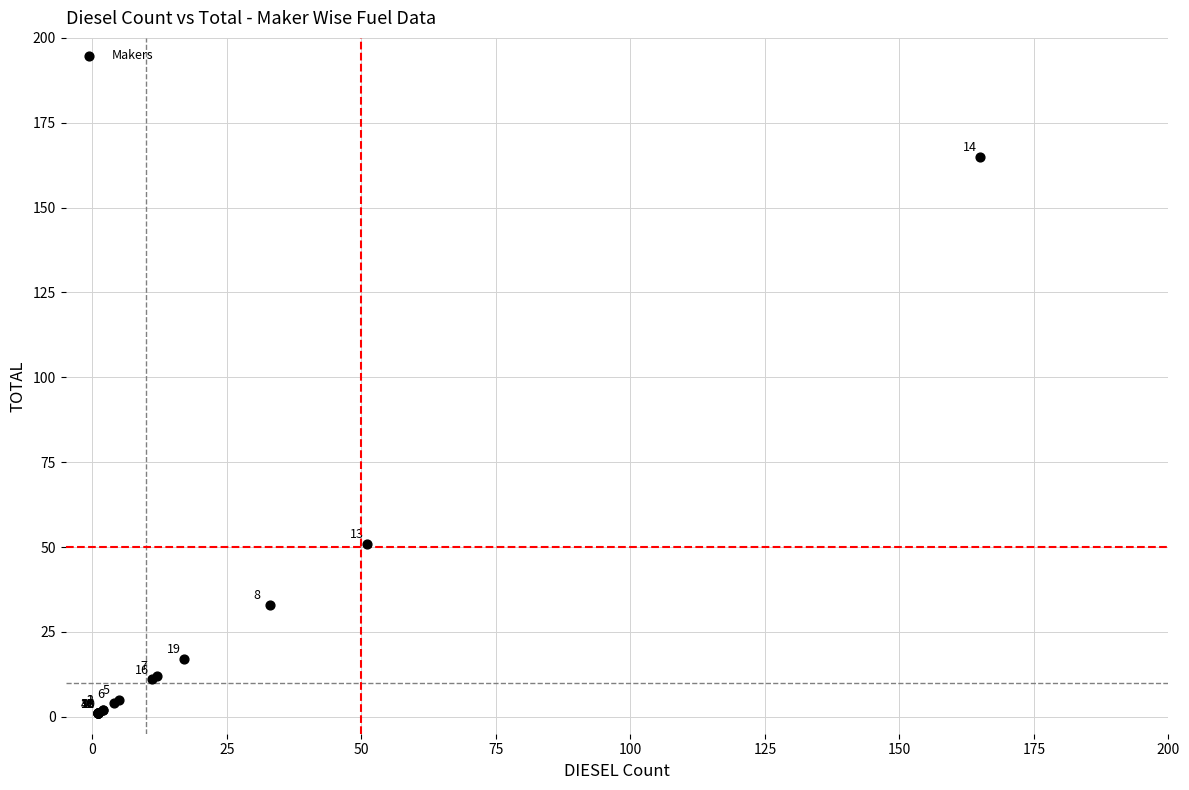

What Y value in the scatter plot is closest to 83?

51